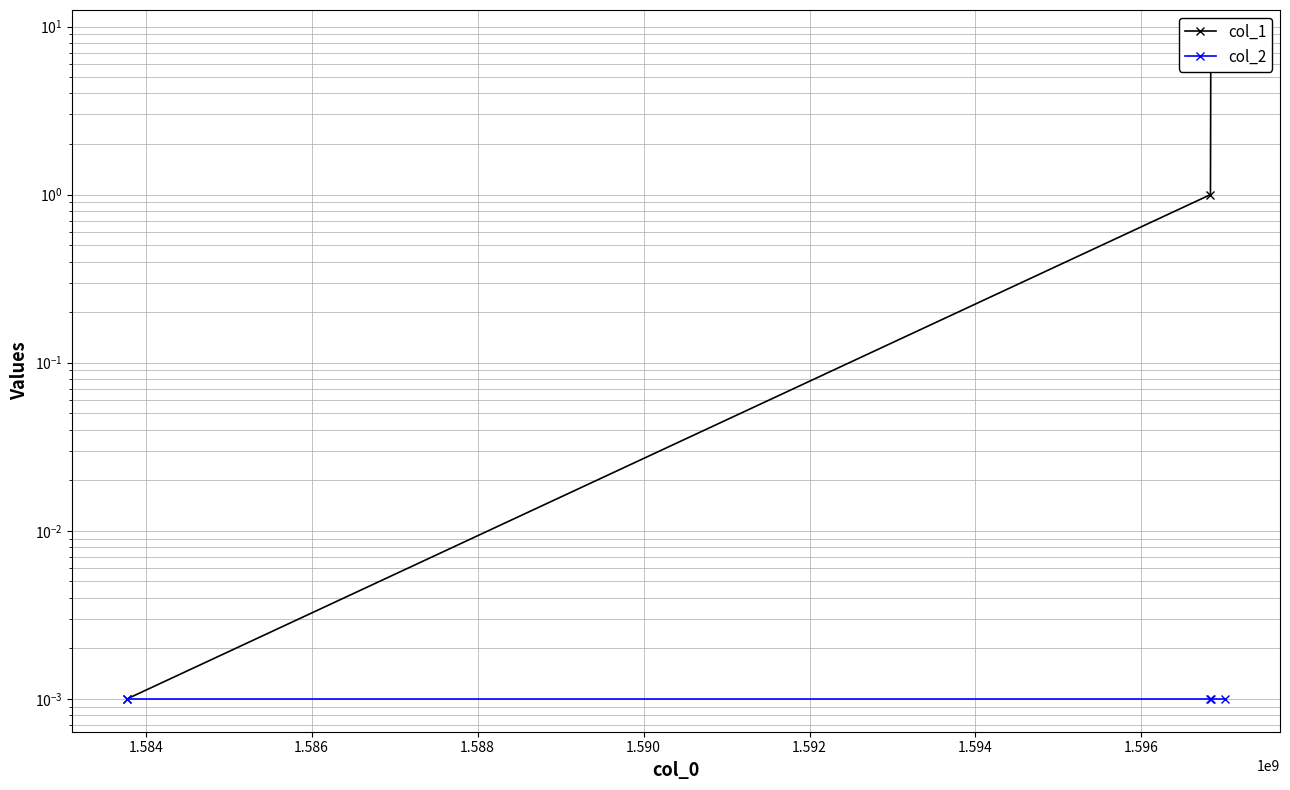

Does the chart have visible grid lines?

Yes